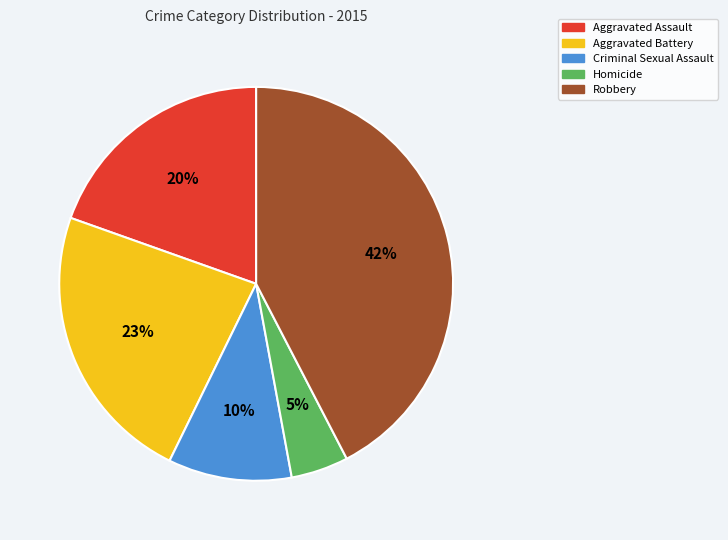

Count the number of slices in the pie.

5